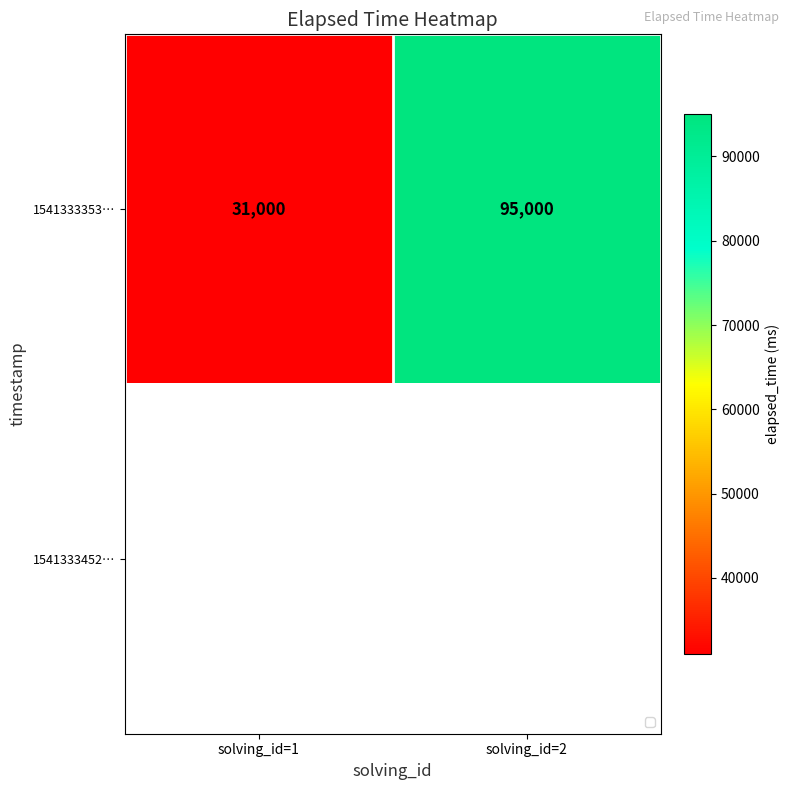

What is the average value of the 1541333353… series?

63000